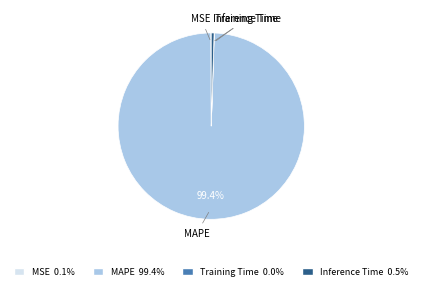

What percentage is NOT represented by MAPE?

0.6%